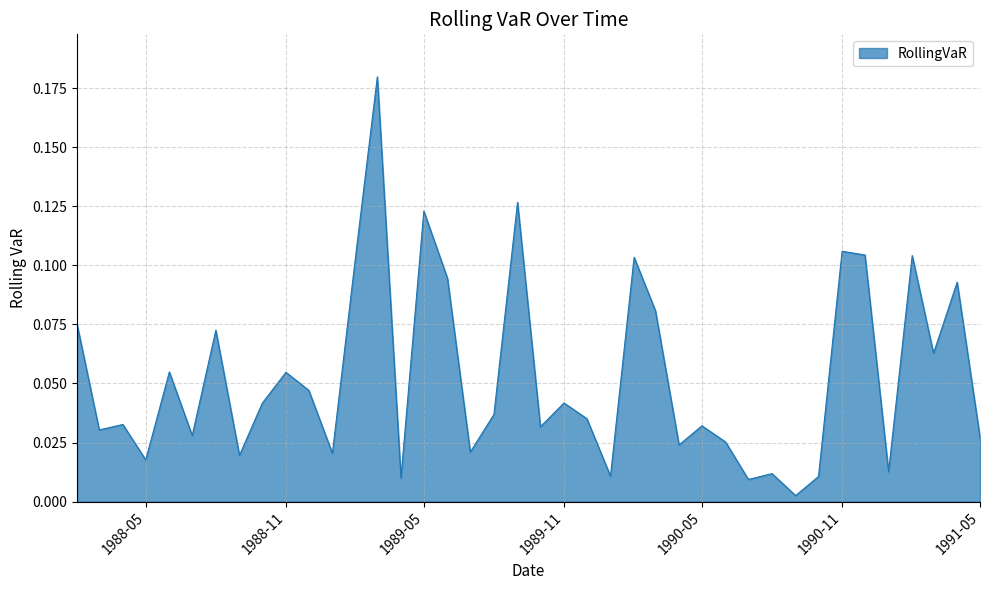

Which label corresponds to the smallest value in the chart?

1990-09-01